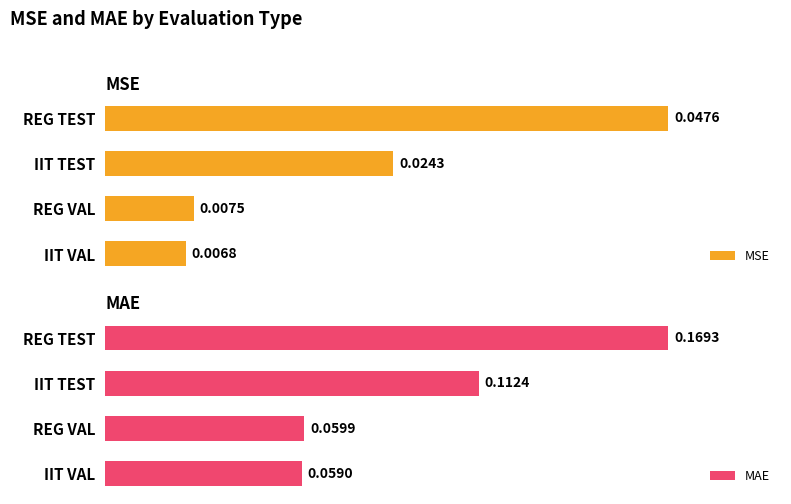

Which series has the largest total across all categories?

MAE